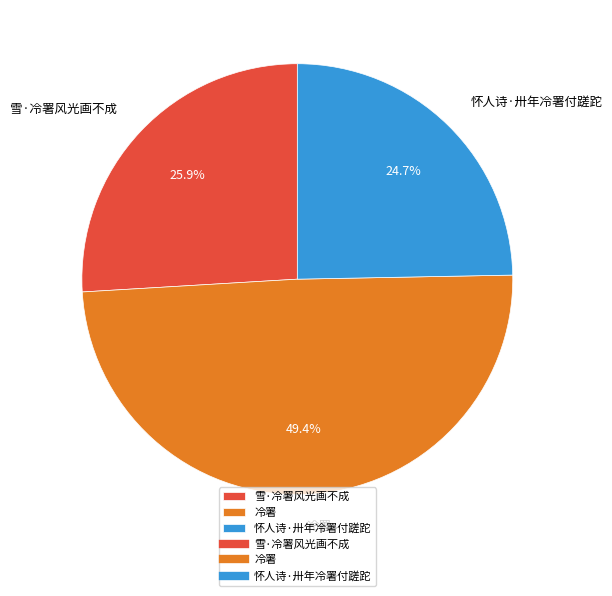

To the nearest percent, what is the combined percentage of 怀人诗·卅年冷署付蹉跎 and 雪·冷署风光画不成?

51%